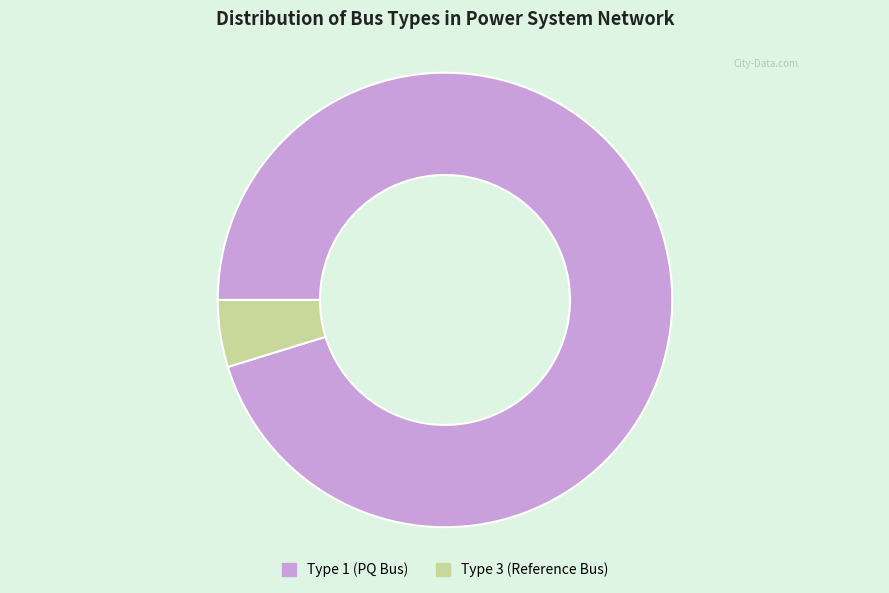

Which slice represents more than half of the pie?

Type 1 (PQ Bus)